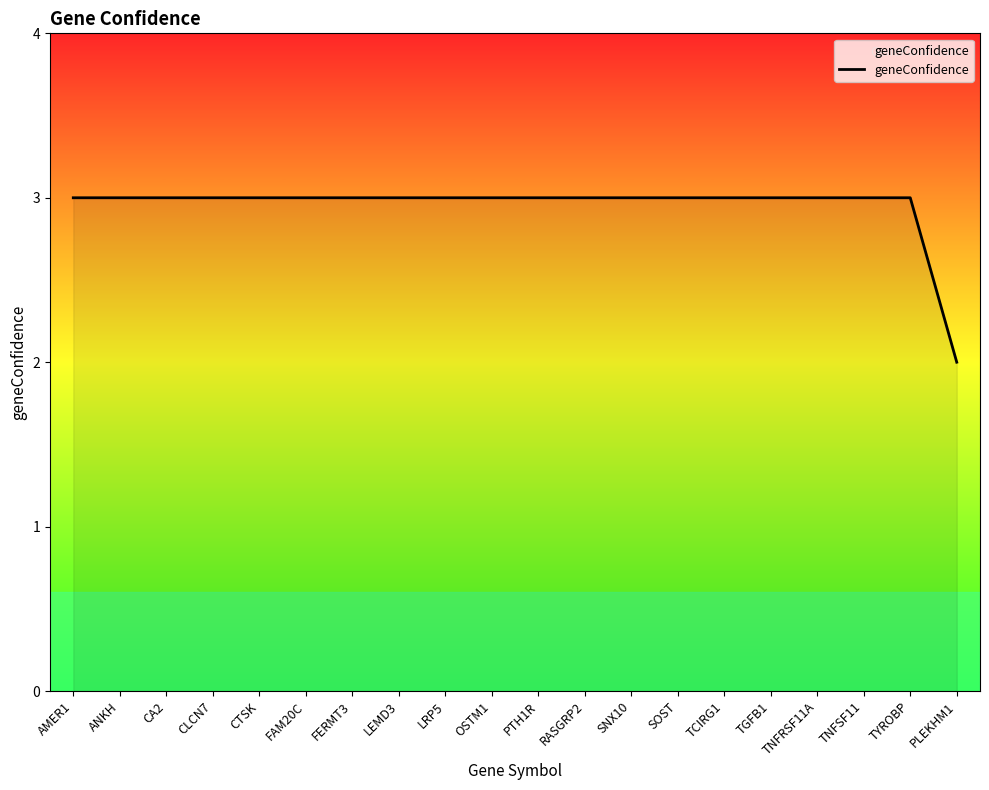

What is the average value?

3